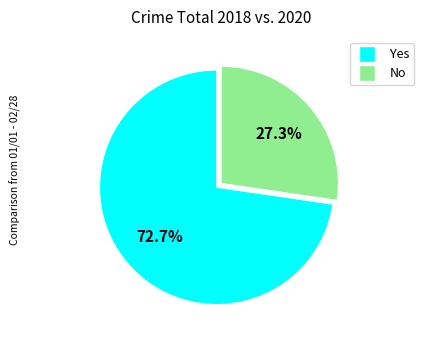

Does any single category account for the majority?

Yes